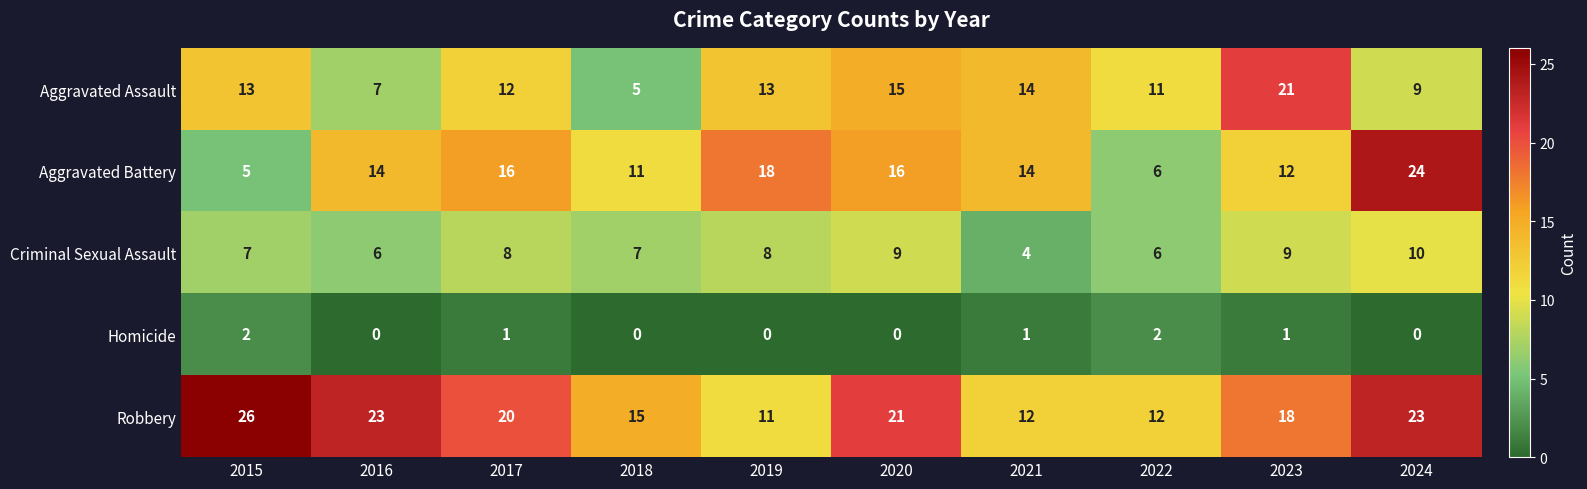

Where does the Homicide series first go above 1?

2015